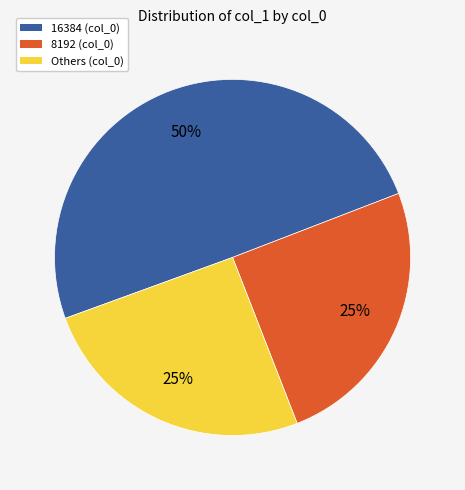

To the nearest percent, what is the difference between the largest and smallest slice percentages?

25%